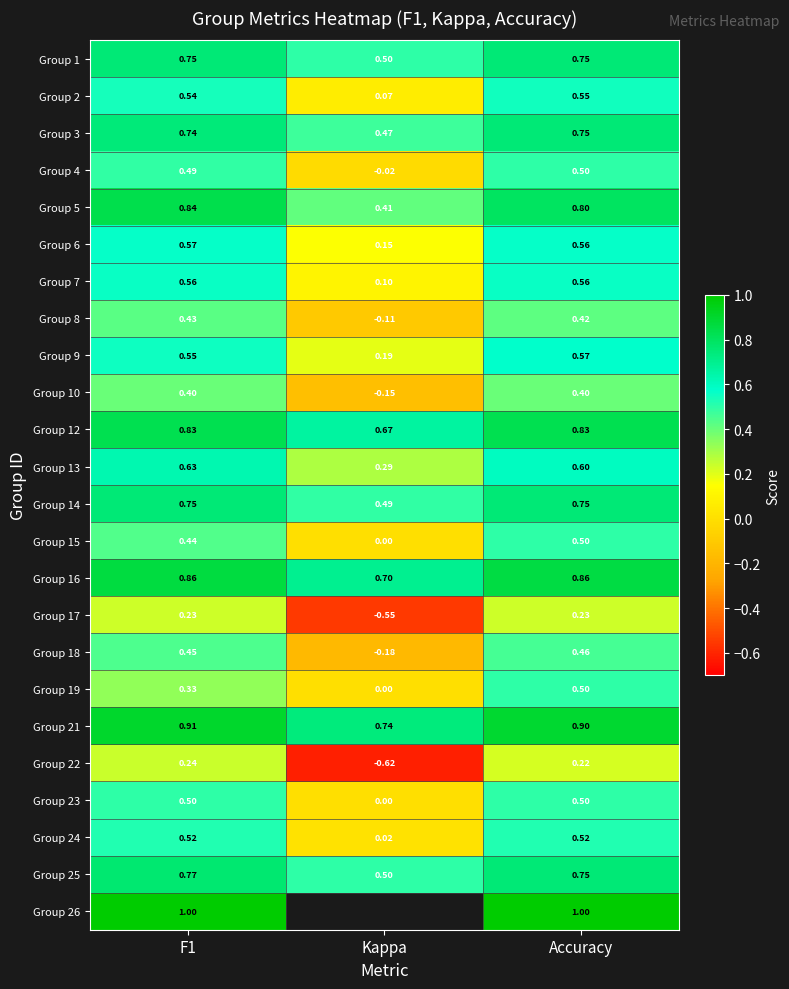

At which category is the sum across all series the highest?

Accuracy